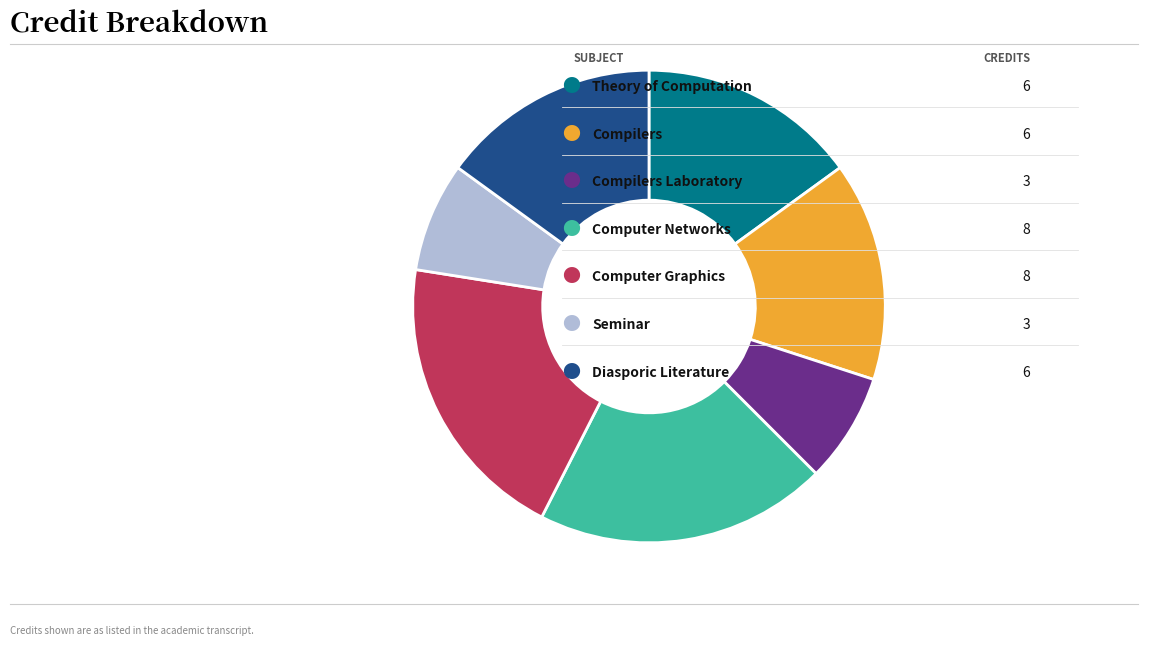

Count the number of slices in the pie.

7